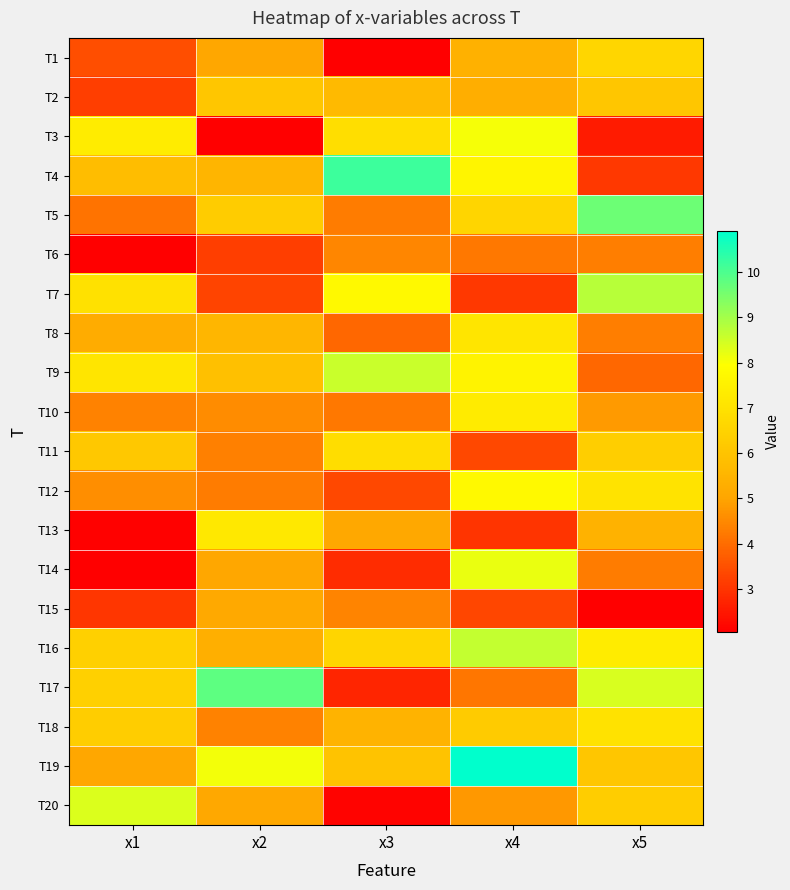

At how many categories does at least one series exceed 2?

5